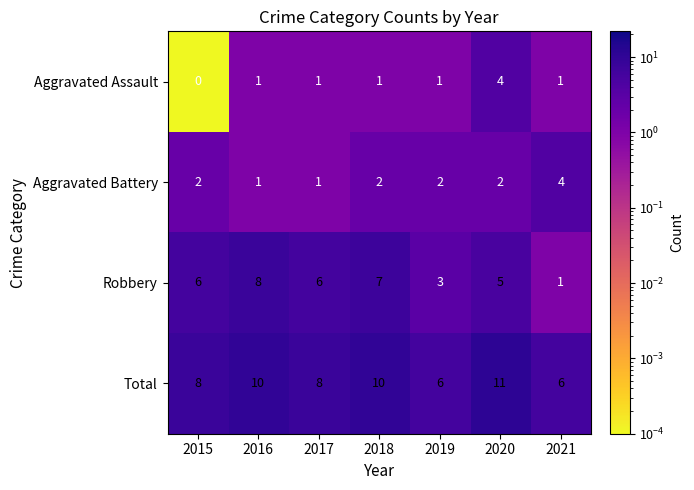

Reading left to right, list all the values displayed in this chart.

Aggravated Assault: 0	1	1	1	1	4	1
Aggravated Battery: 2	1	1	2	2	2	4
Robbery: 6	8	6	7	3	5	1
Total: 8	10	8	10	6	11	6